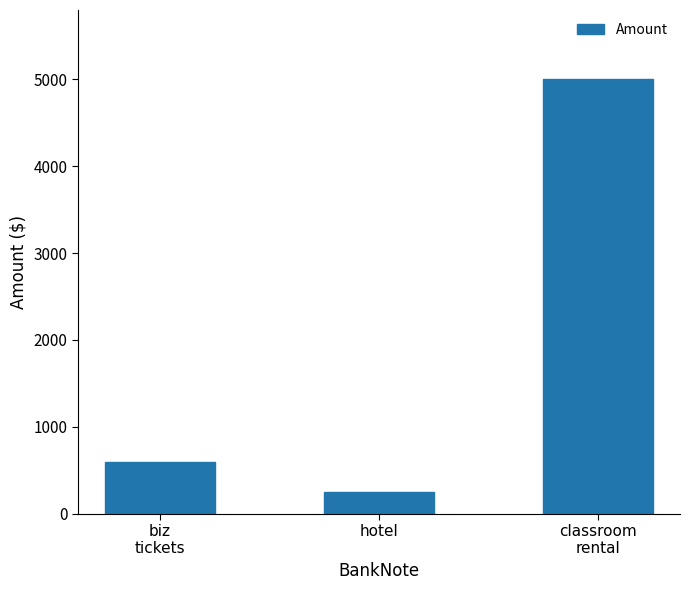

Rank the categories by value from lowest to highest.

hotel, biz
tickets, classroom
rental